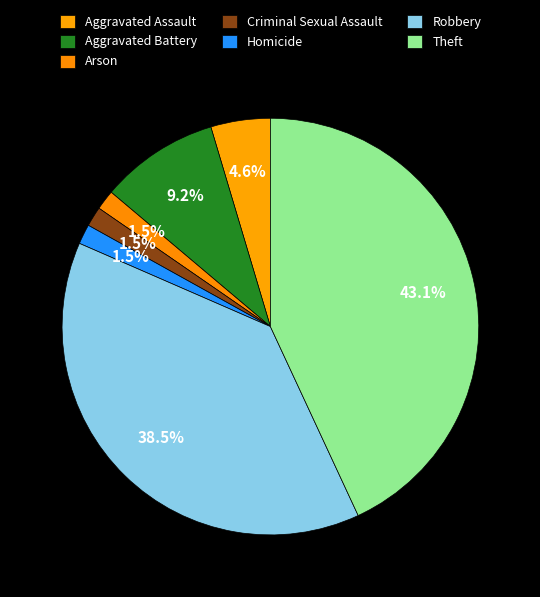

What is the smallest slice in the pie chart?

Arson